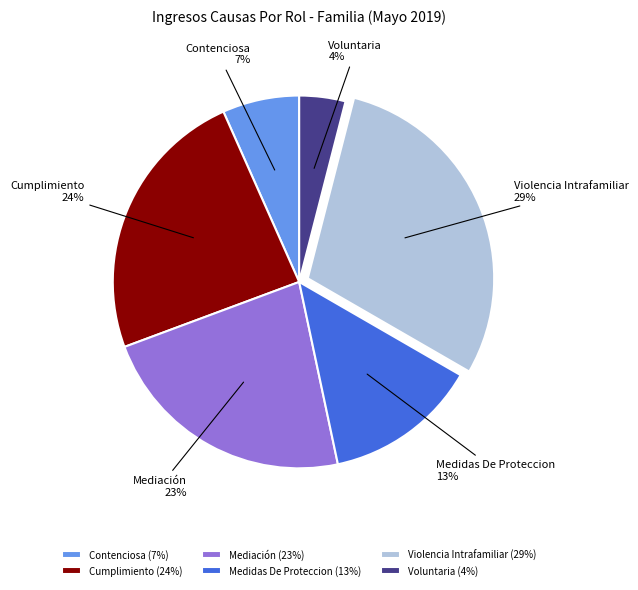

True or false: Medidas De Proteccion accounts for 1% of the total.

False